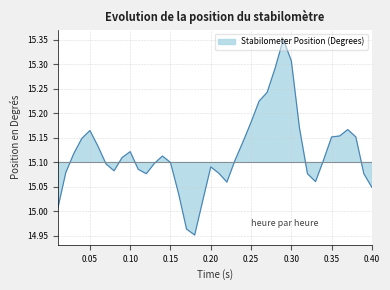

Is it true that the value at 0.03 is 26.7?

False